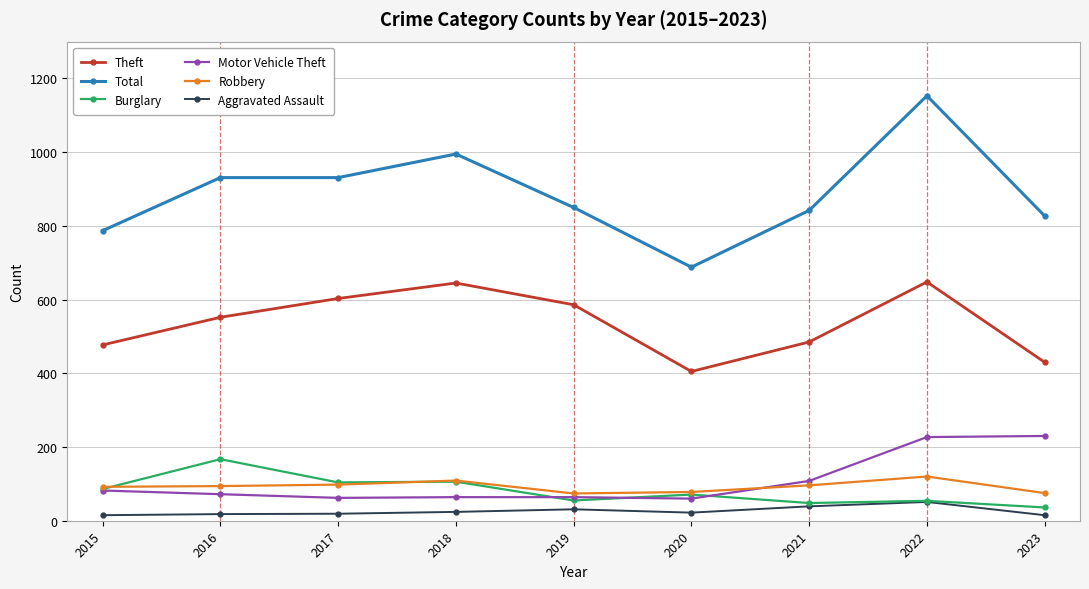

What is the spread (max minus min) of values at 2019?

819